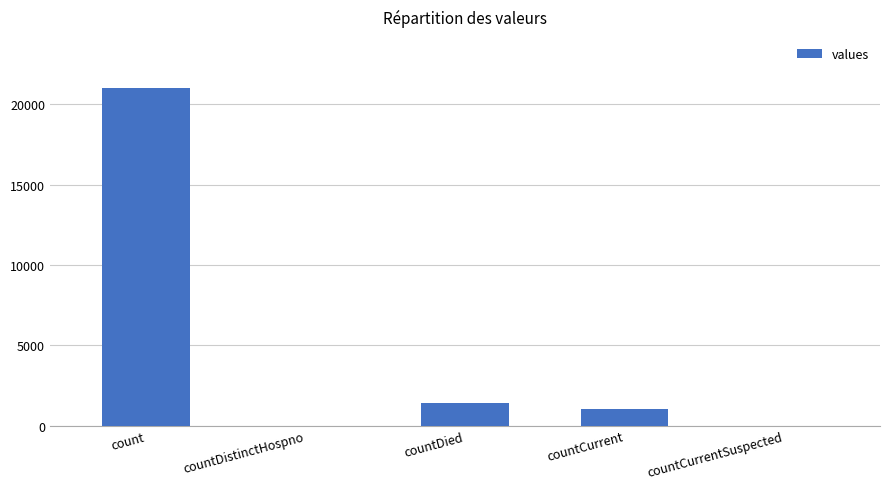

What is the change in value from count to countDied?

-19645